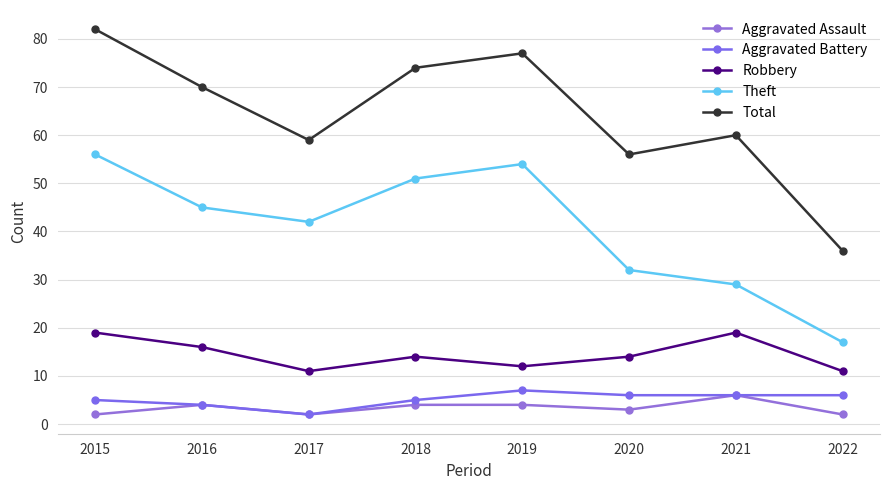

Between 2020 and 2017, which is larger?

2020